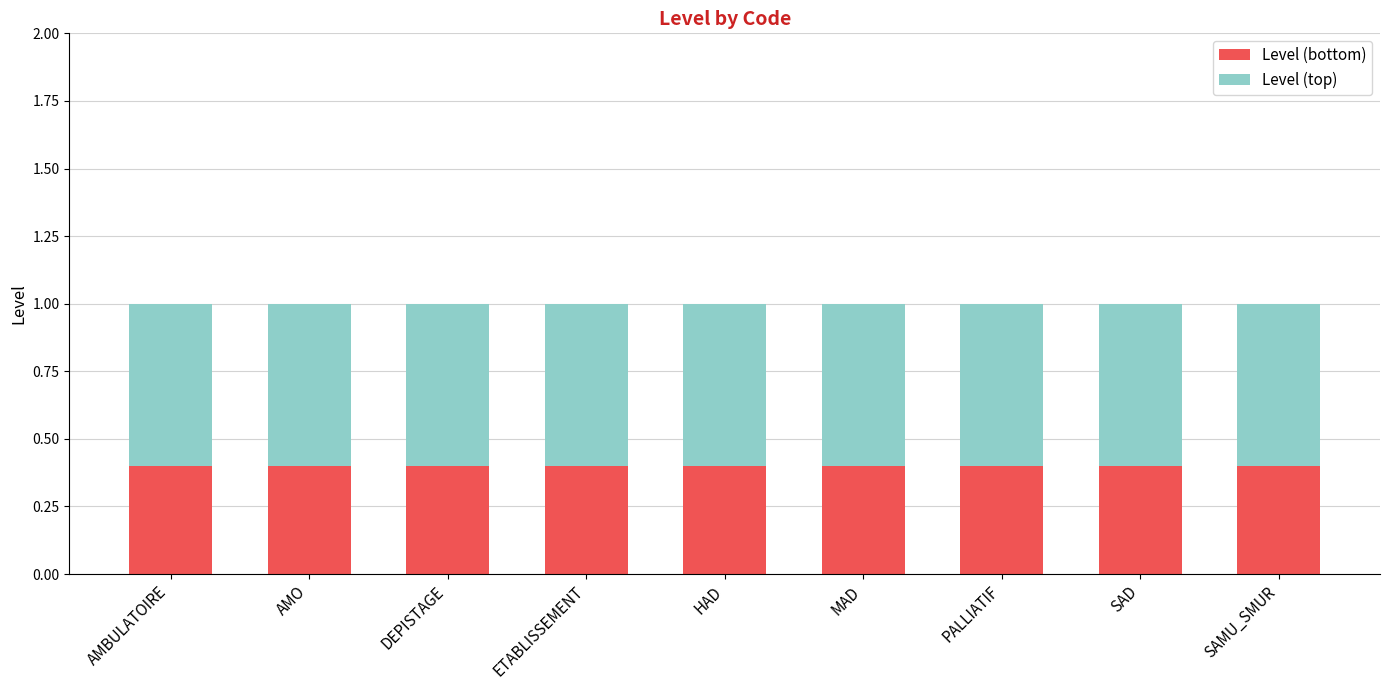

What is the minimum value for Level (bottom)?

0.4